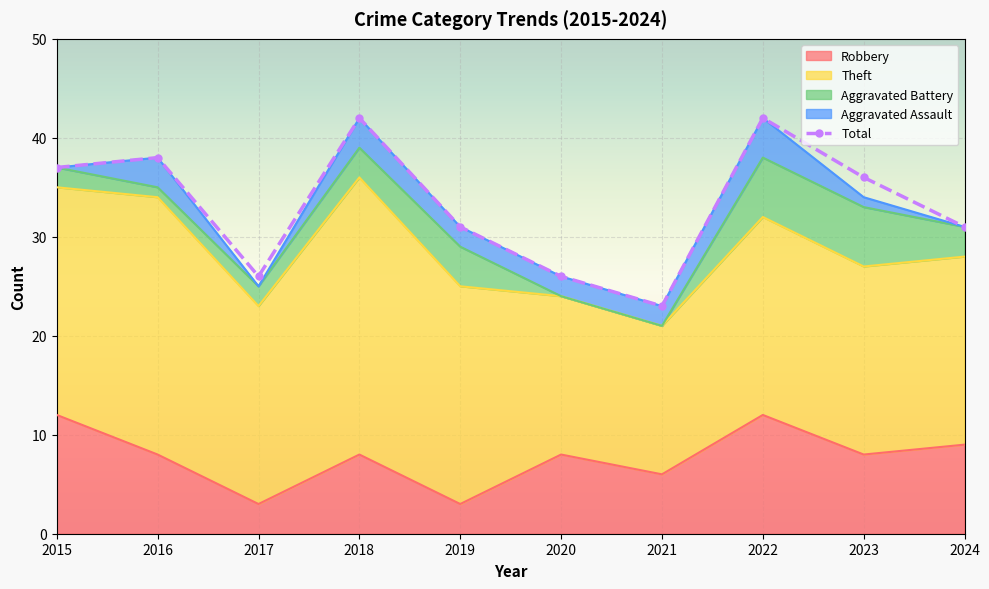

Which series has the widest spread of values?

Total